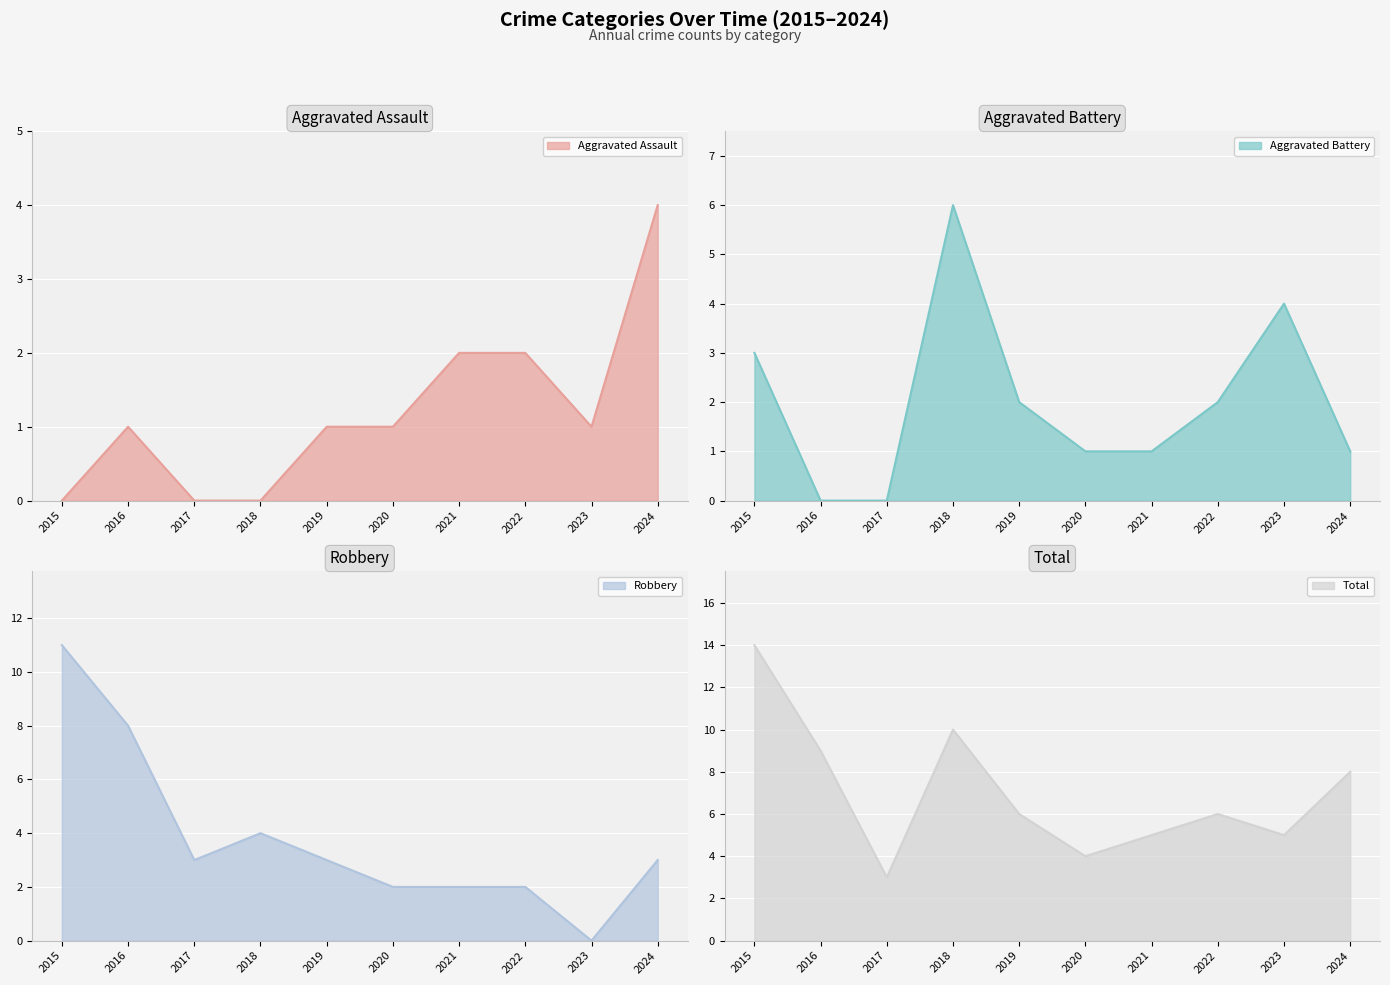

Is it true that Robbery equals 4 at 2018?

True